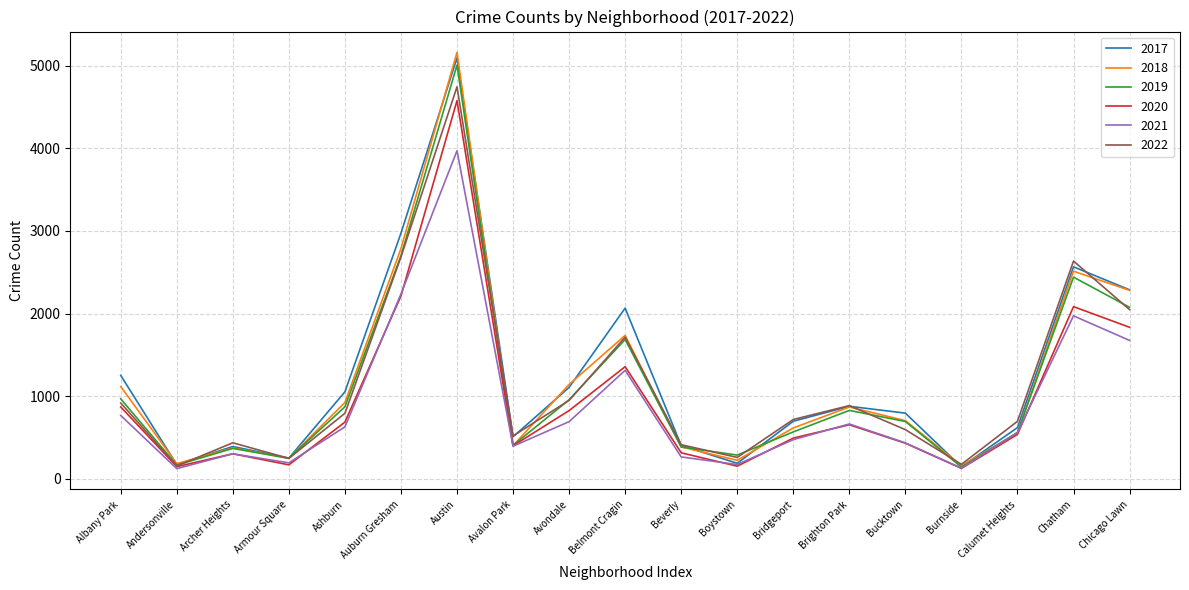

Where is the first local minimum for 2019?

Andersonville